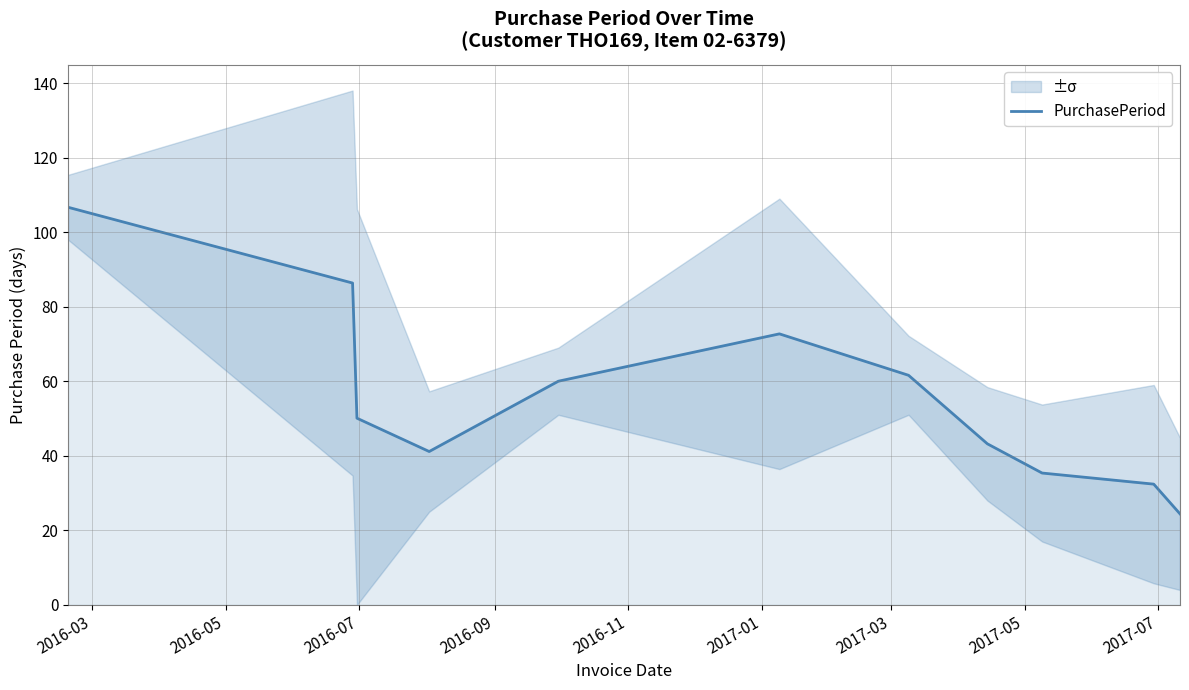

What is the maximum value shown in the chart?

106.7